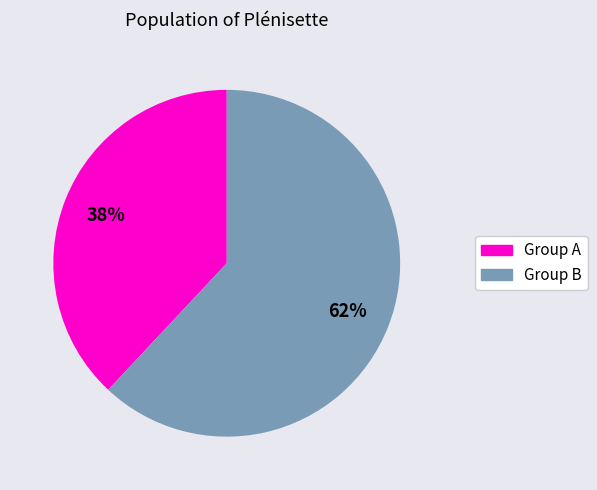

Does any single category account for the majority?

Yes